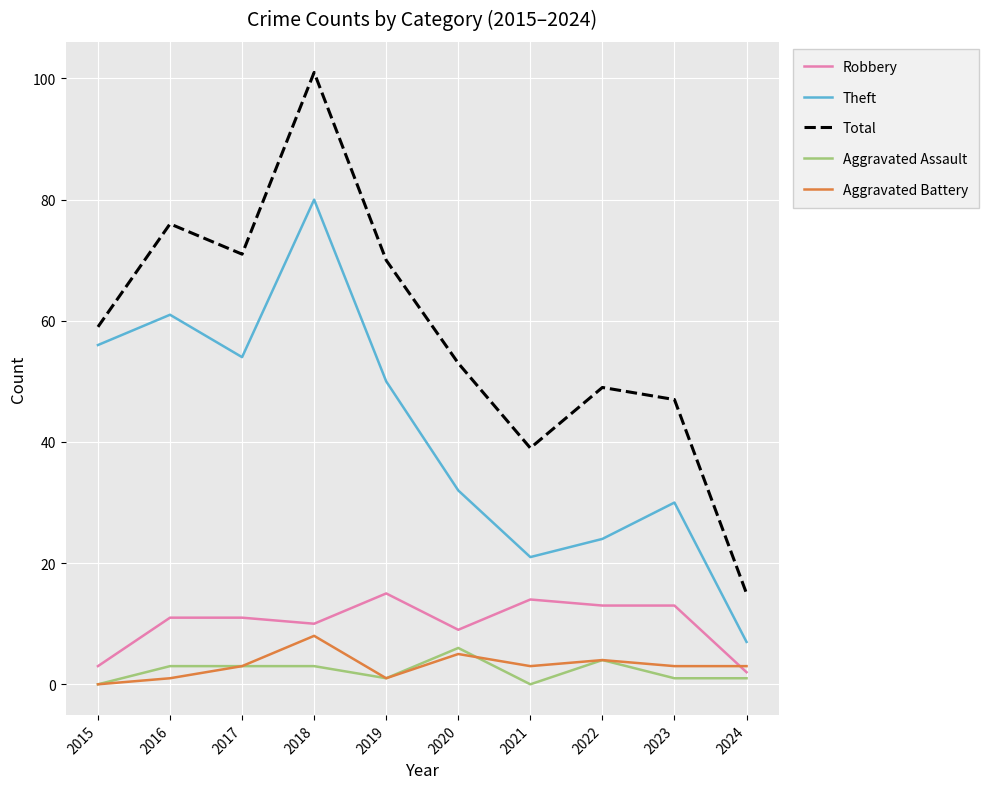

How many interior local valleys does the Total series have?

2